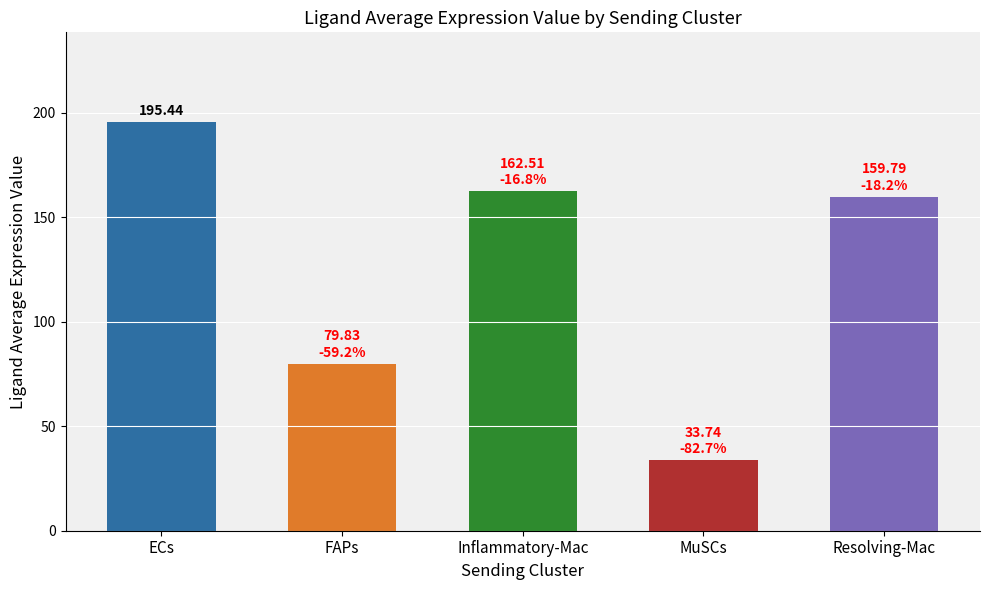

What is the change in value from ECs to MuSCs?

-161.7